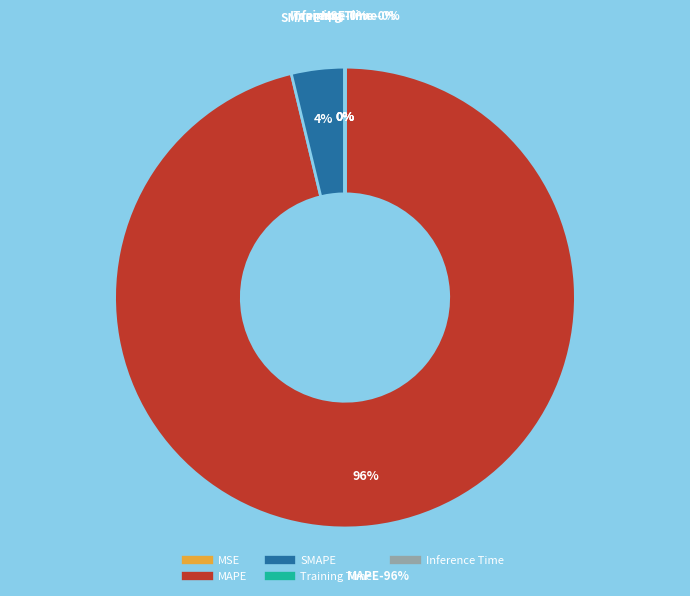

What portion of the pie excludes SMAPE?

96.3%